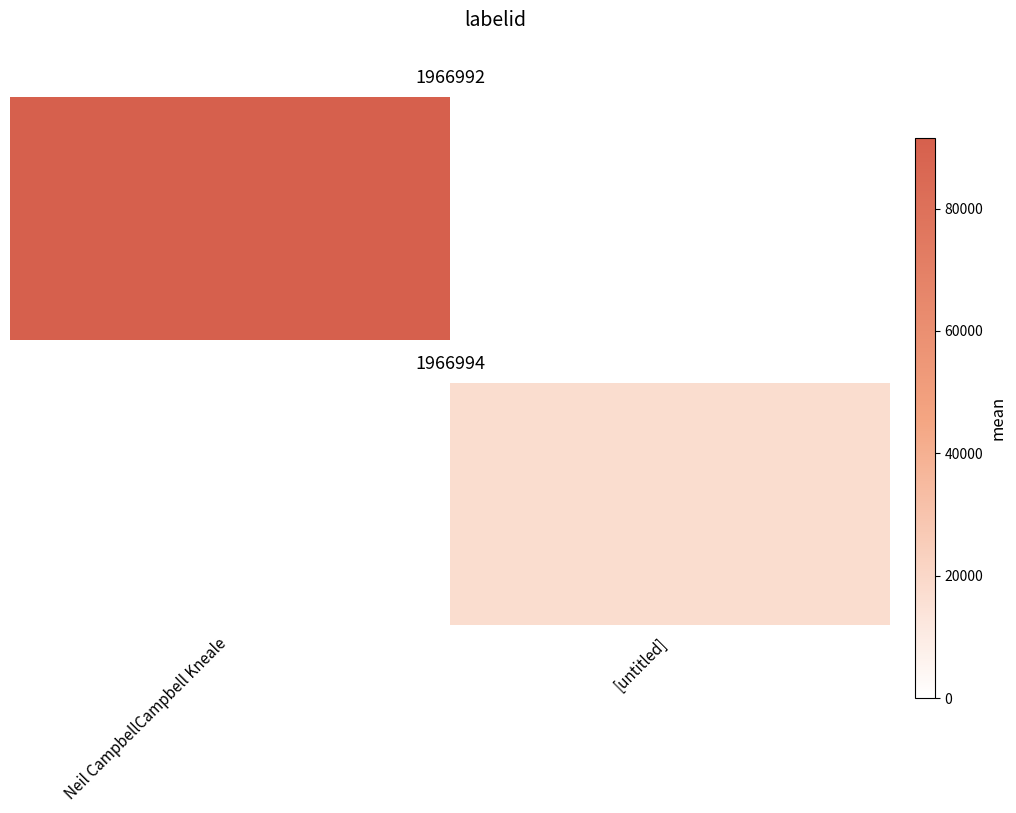

At which category does the chart reach its minimum across all series?

Neil CampbellCampbell Kneale